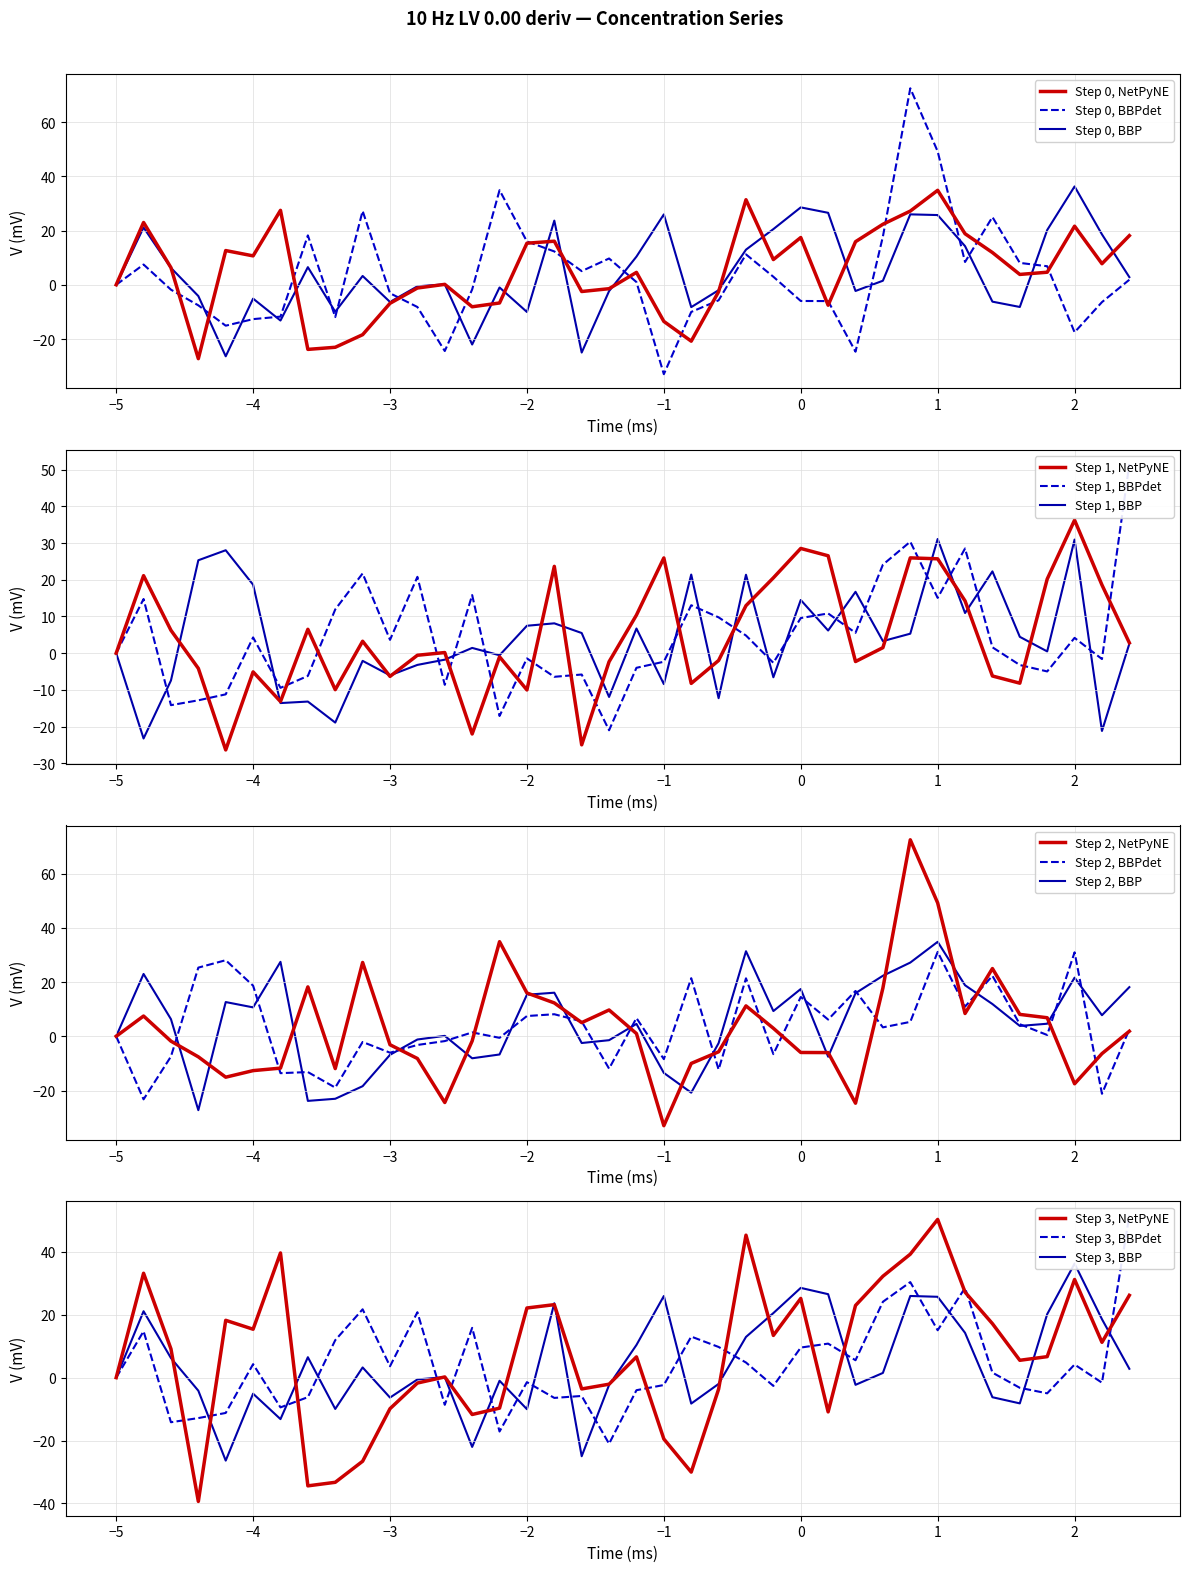

Which series has the largest range (max minus min)?

Concentration2